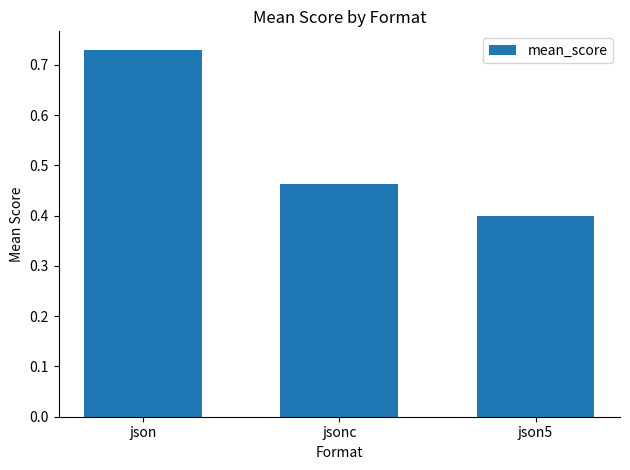

Is it true that the value at jsonc is 0.2?

False